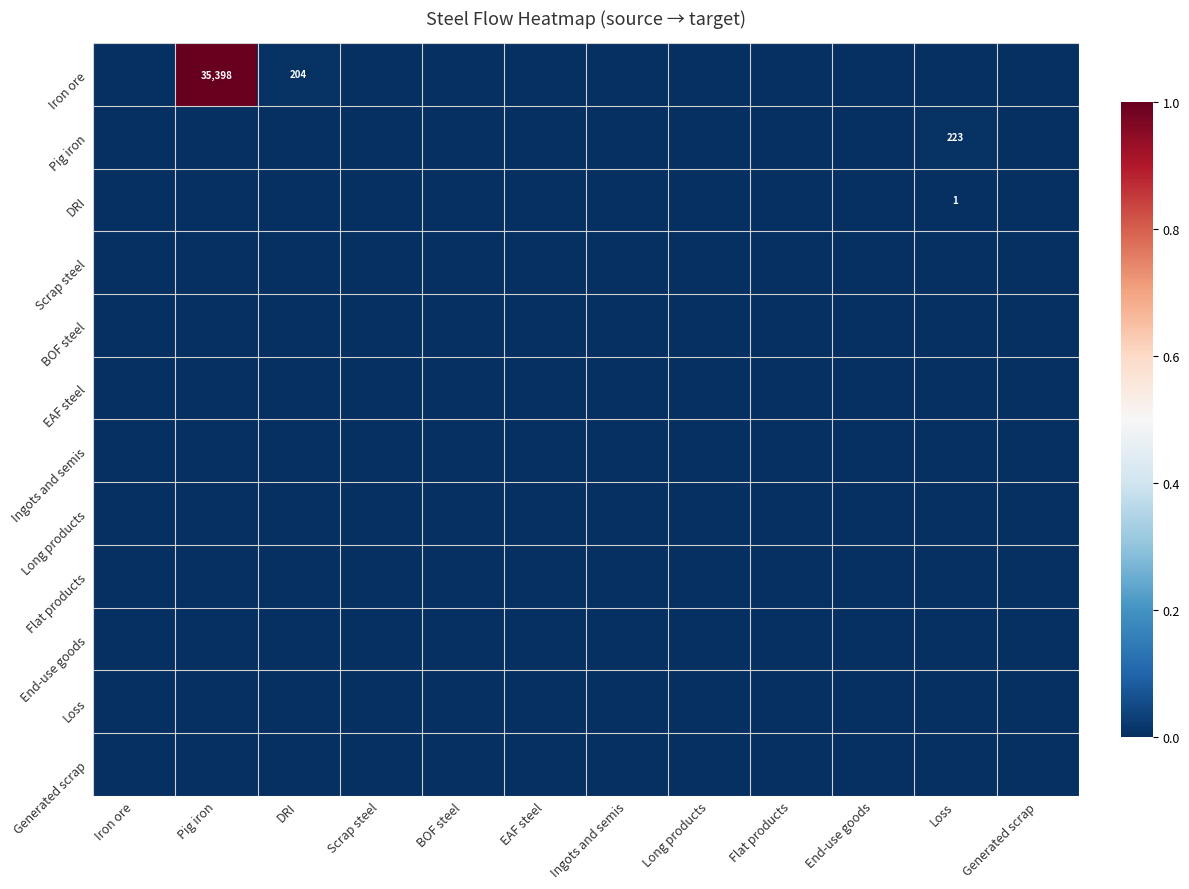

The value of DRI at End-use goods is 0.0. True or false?

True